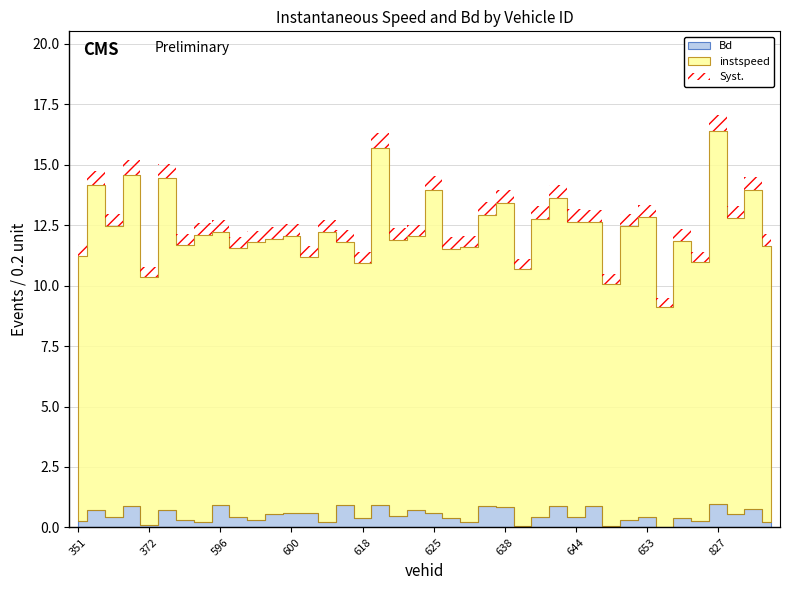

Where is the first local minimum for instspeed?

361.0